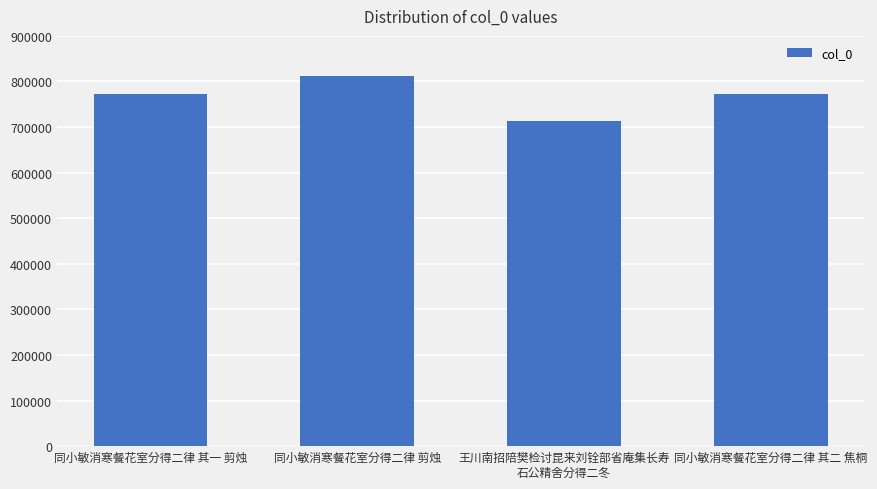

Which label corresponds to the smallest value in the chart?

王川南招陪樊检讨昆来刘铨部省庵集长寿
石公精舍分得二冬